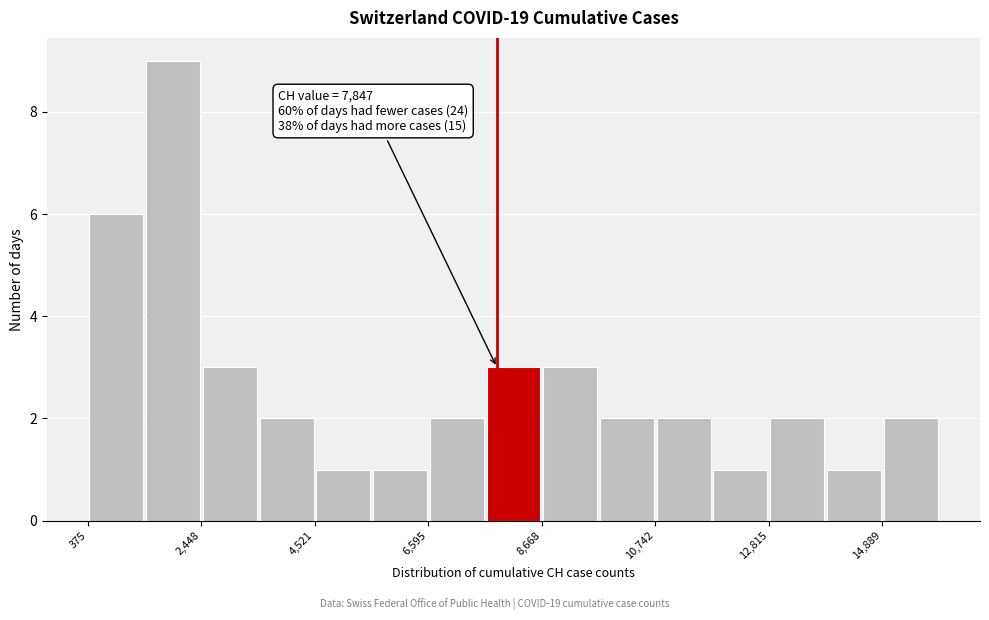

Around what value on the x-axis is the tallest bar? Give the approximate position of its centre, as read against the axis.

2000